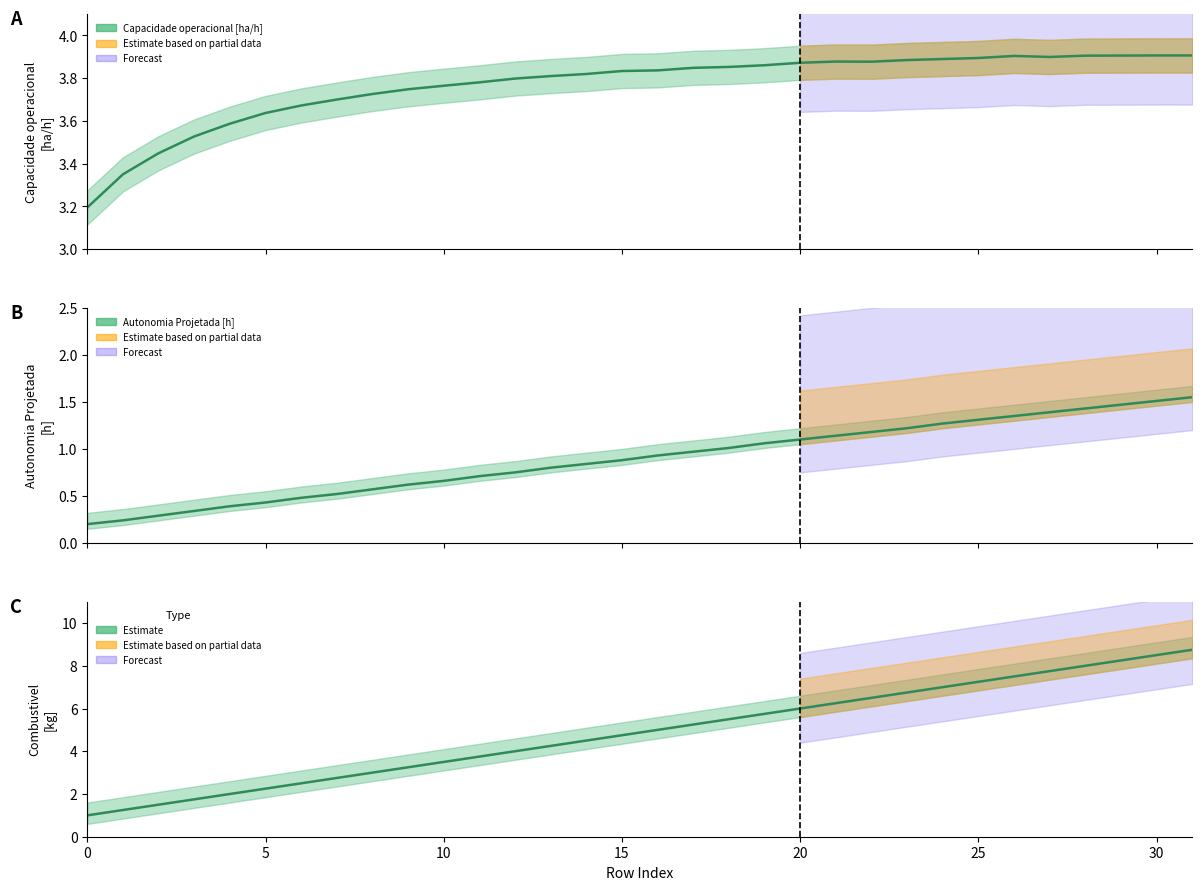

Which series has the largest total across all categories?

Combustivel [kg]